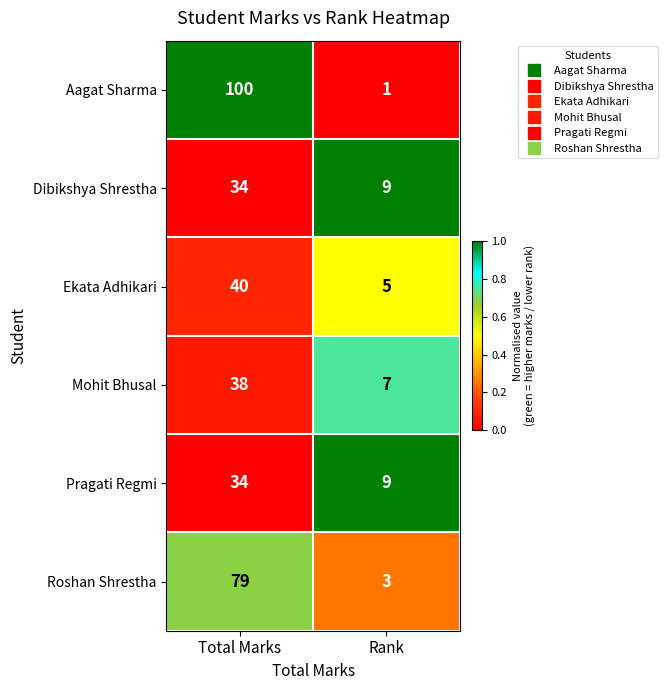

The value of Pragati Regmi at Rank is 9. True or false?

True